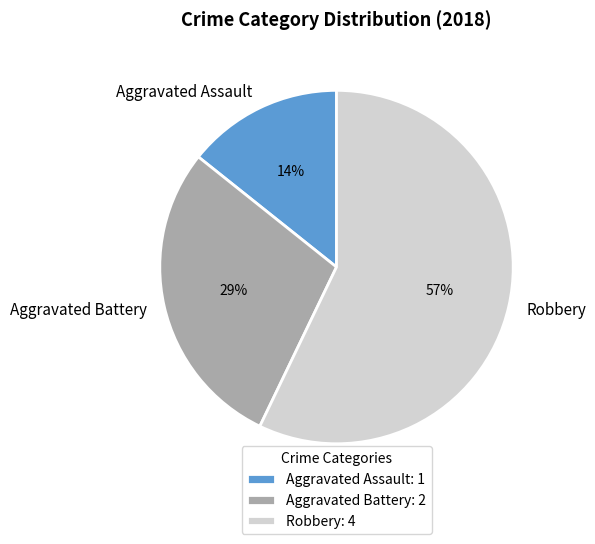

Which category has the smallest portion of the pie?

Aggravated Assault